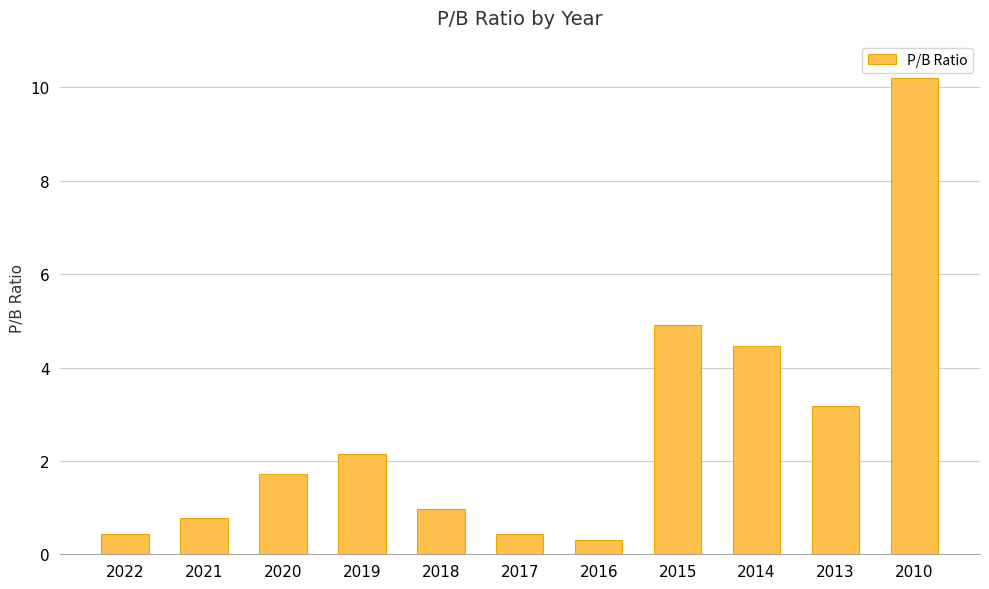

What is the value of the 6th bar from the left?

0.4